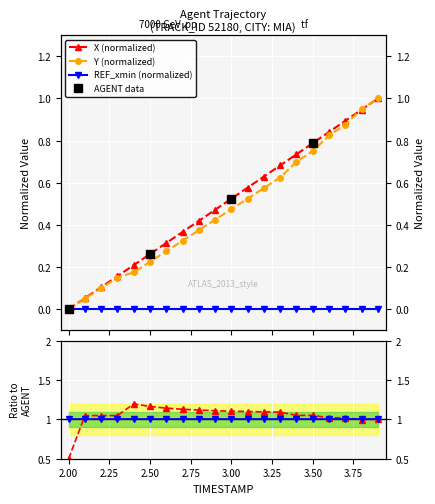

What is the difference between the second highest and minimum values in the X series?

0.9